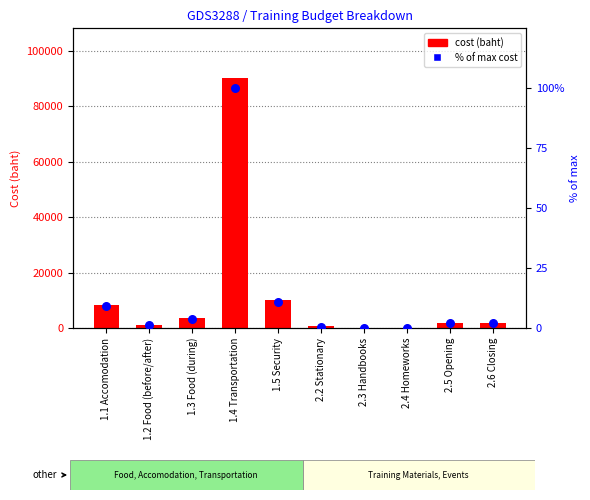

Is the value of Line item total at 2.4 Homeworks greater than the value of % of max cost at 1.2 Food (before/after)?

Yes